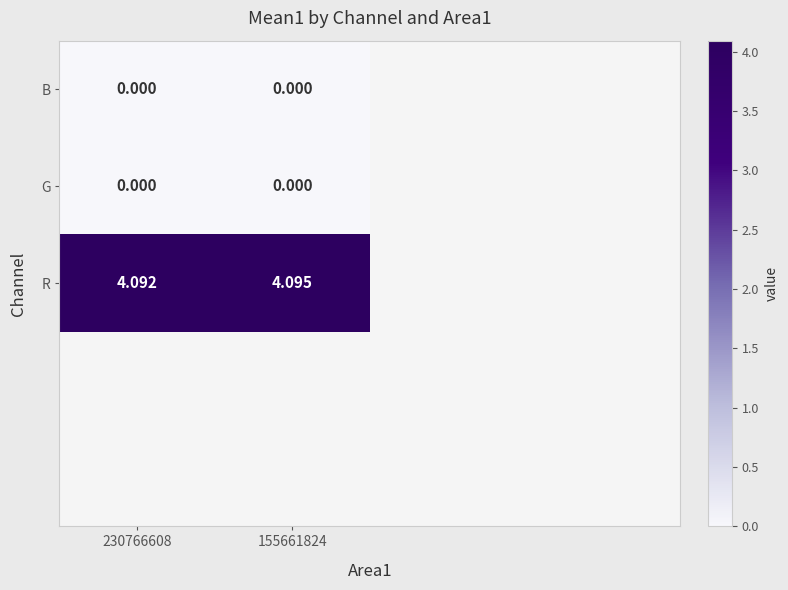

Reading left to right, what are all the values shown in this chart?

230766608: B=0.0	G=0.0	R=4.1
155661824: B=0.0	G=0.0	R=4.1